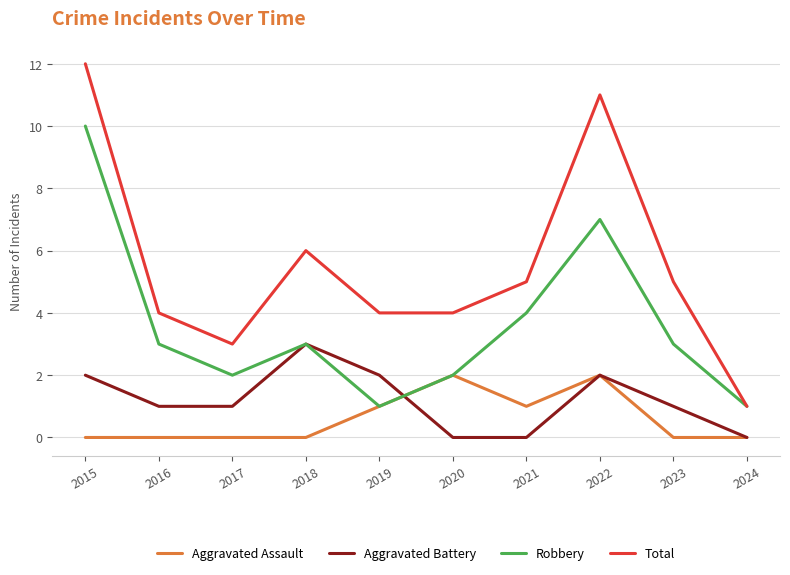

At which label is Total closest to 6?

2018